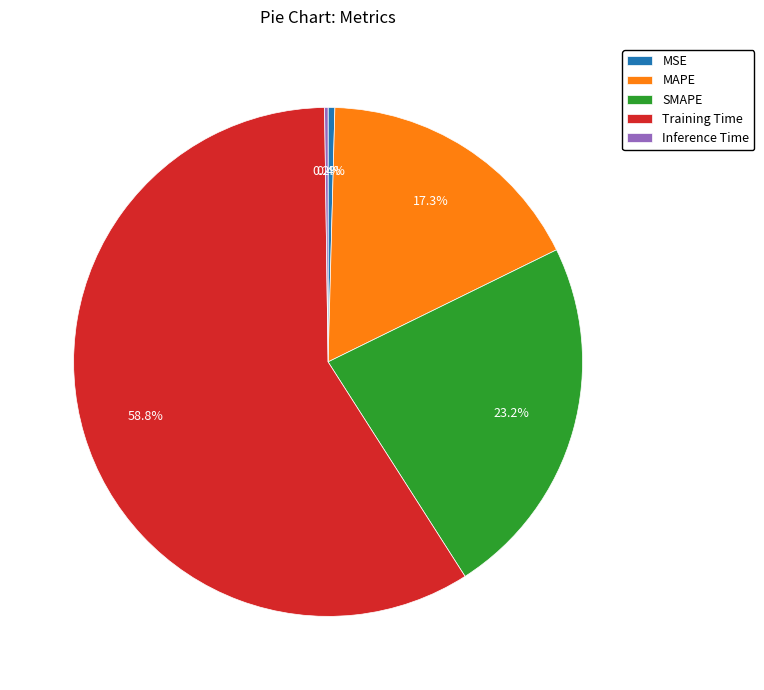

Does Training Time represent more than half of the total?

Yes